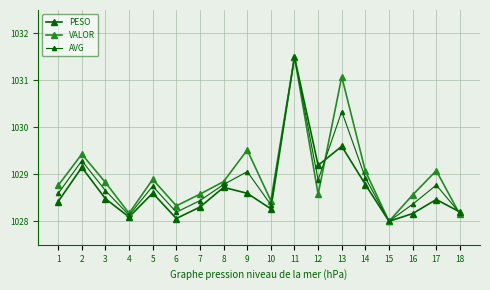

Which has a higher value, 10 or 8?

8